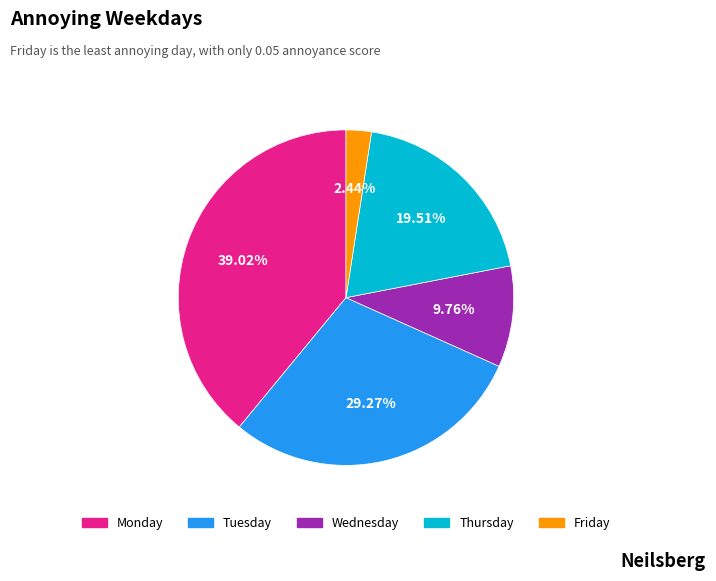

Count the number of slices in the pie.

5